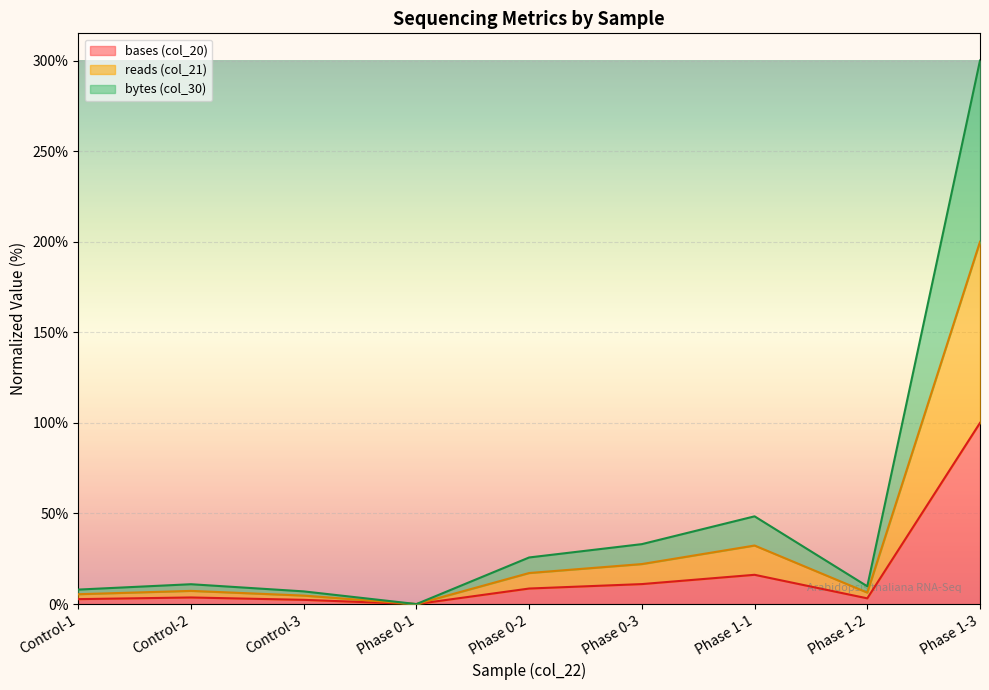

What value does the bases (col_20) series have at Control-1?

2.7